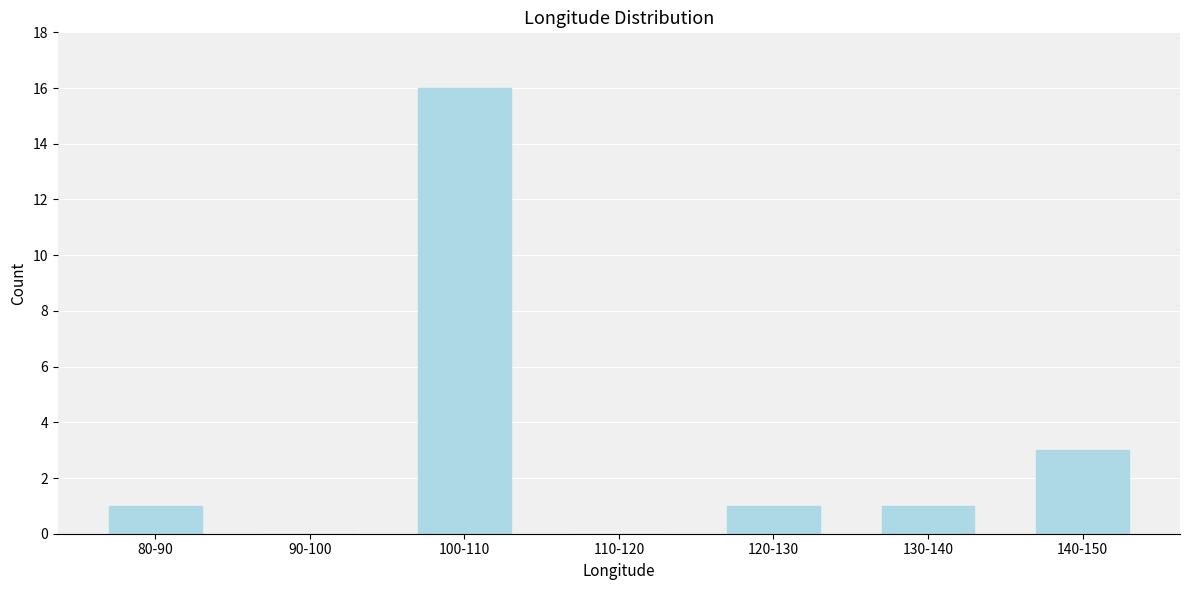

Reading left to right, list all the values displayed in this chart.

80-90=1	90-100=0	100-110=16	110-120=0	120-130=1	130-140=1	140-150=3